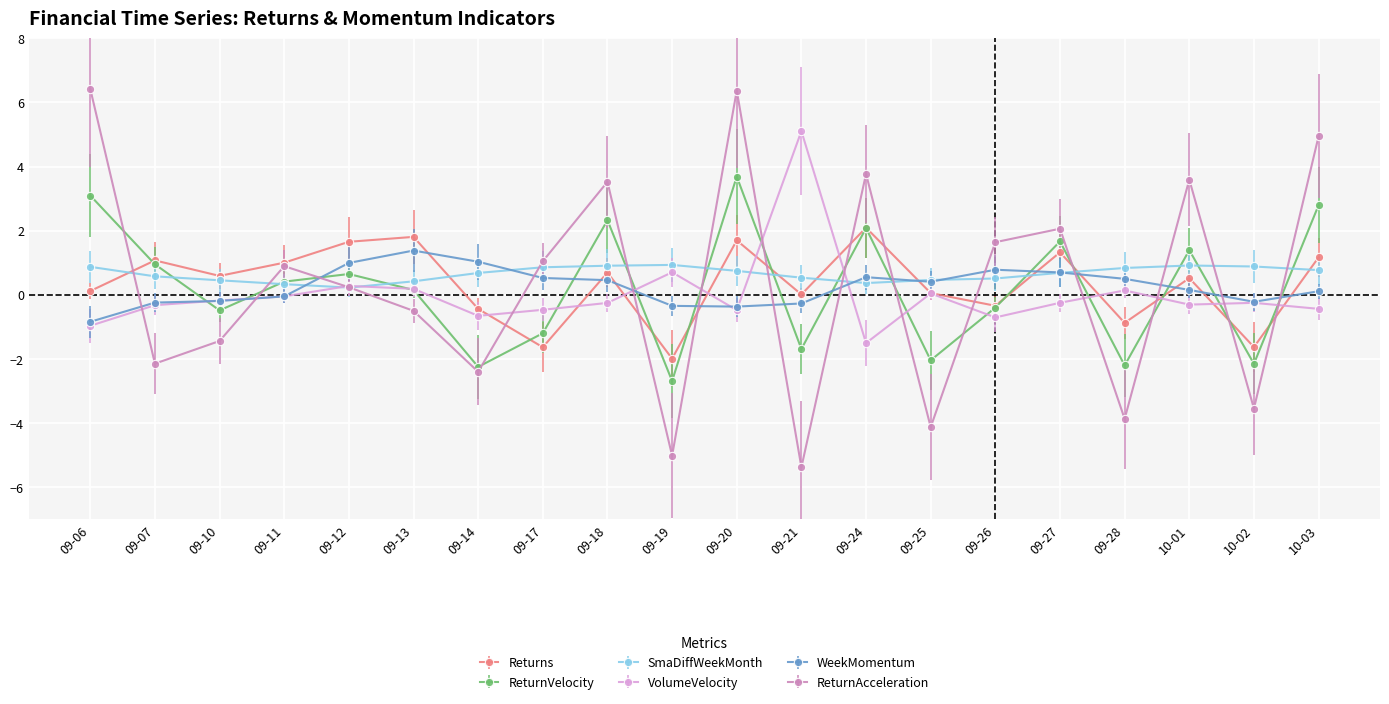

What is the smallest value displayed?

-5.4